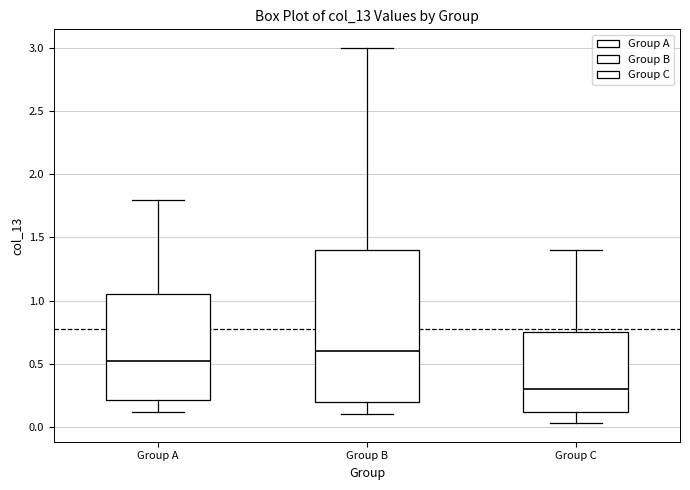

Which box has the lowest median line?

Group C